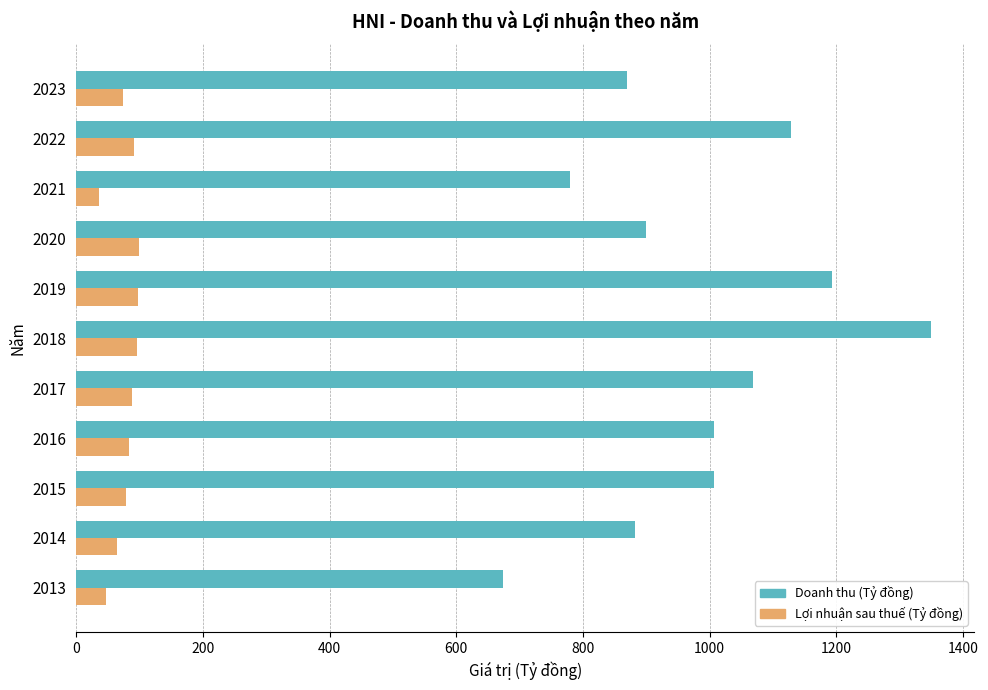

Which series has the largest range (max minus min)?

Doanh thu (Tỷ đồng)